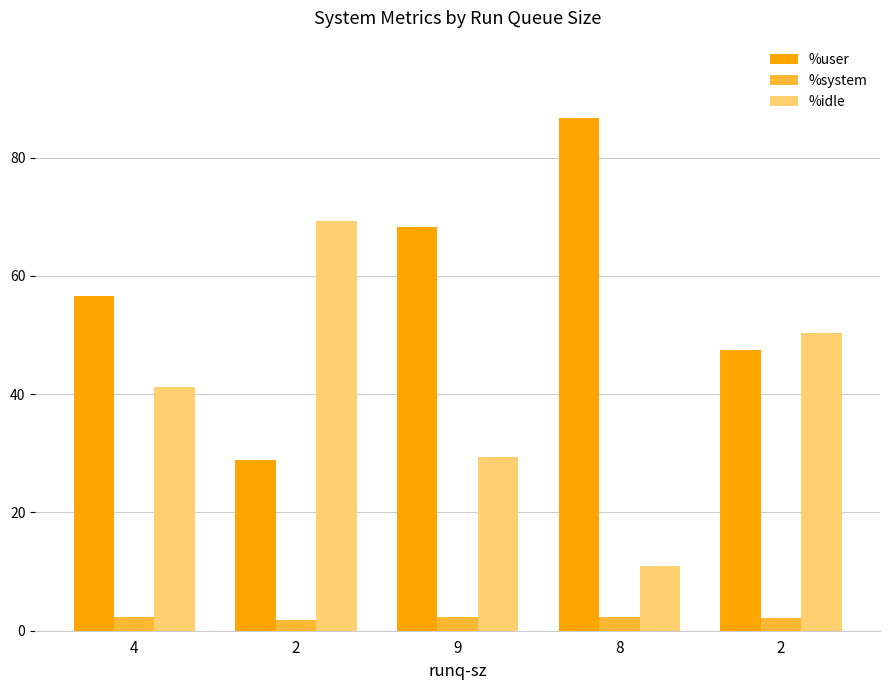

True or false: %system has a value of 3.0 at 9.

False